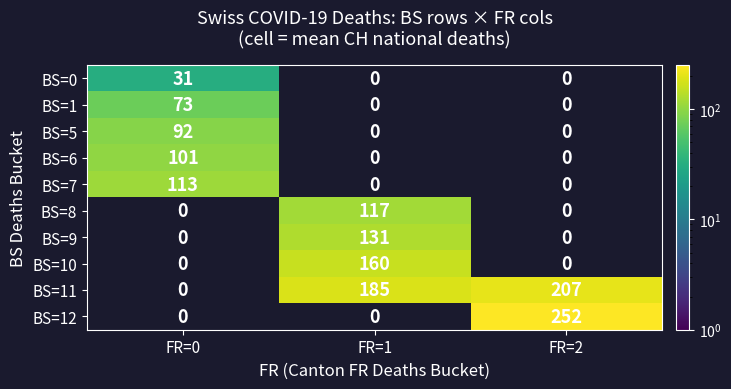

Is it true that BS=12 equals 0 at FR=1?

True